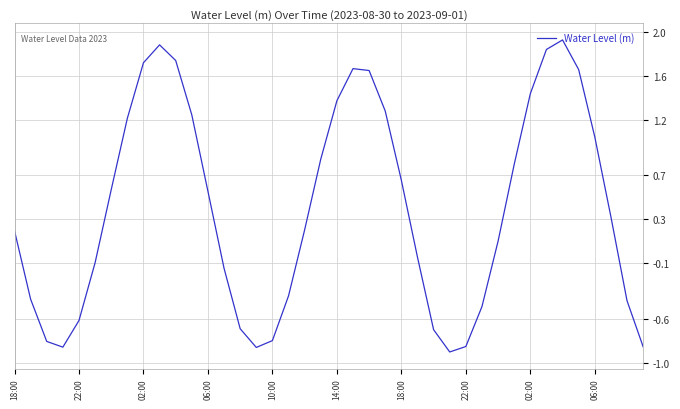

What is the average value?

0.4